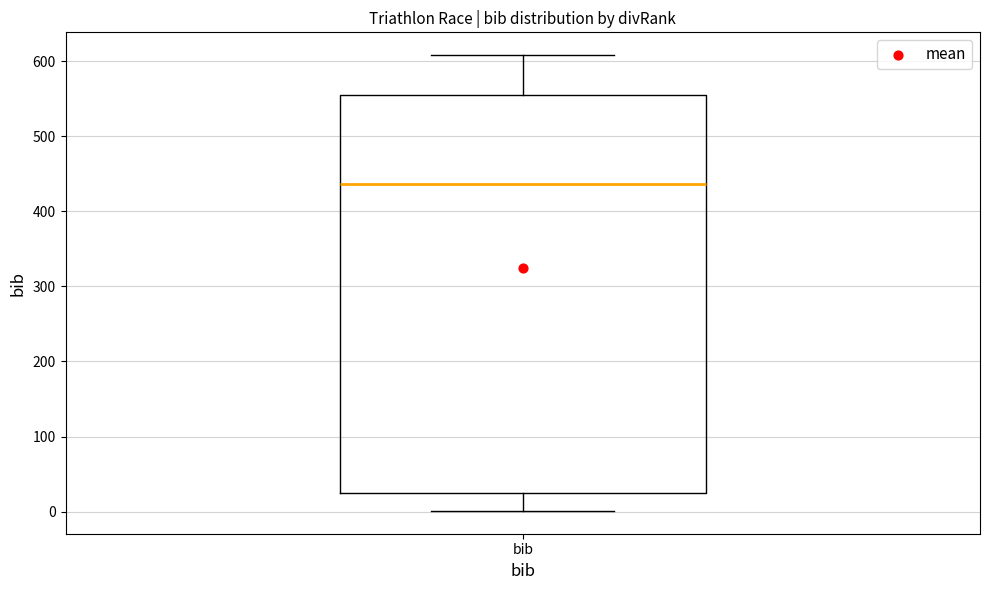

Where is the upper edge of the box for bib on the y-axis? The values are not printed on the chart, so give them approximately, as read against the axis.

560